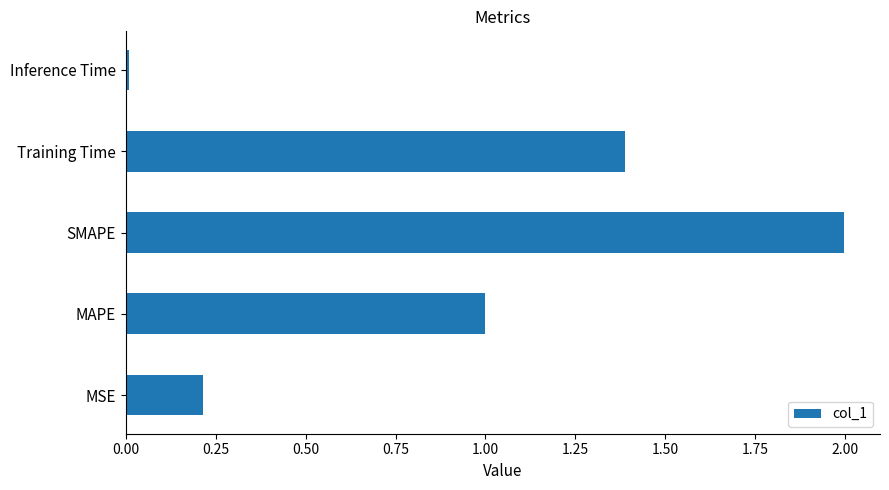

True or false: the data shows 1.0 at MAPE.

True